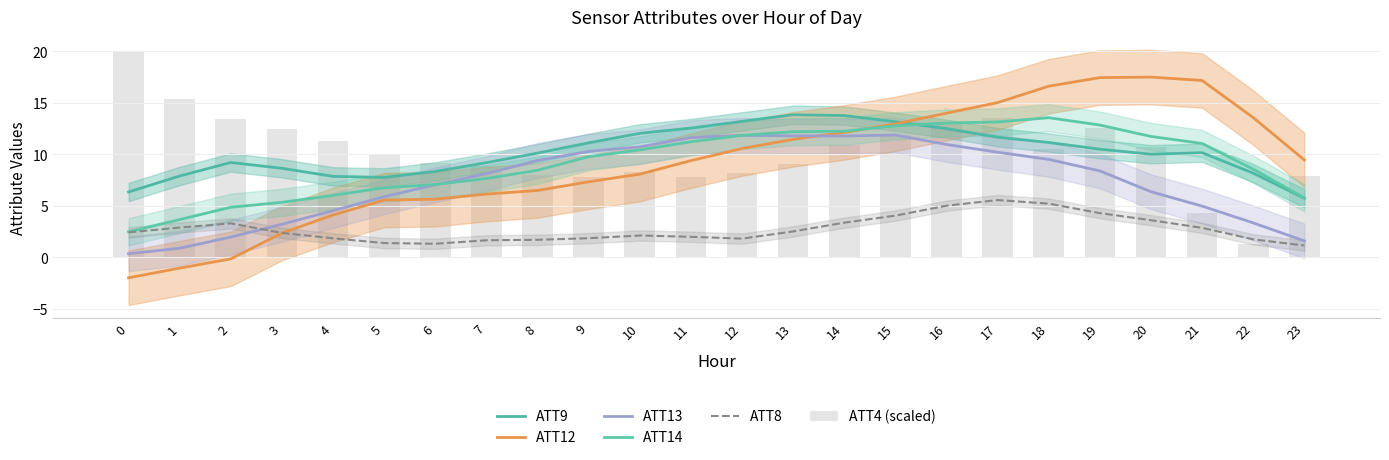

What is the value of the ATT9 bar at the 1st from the left?

6.3